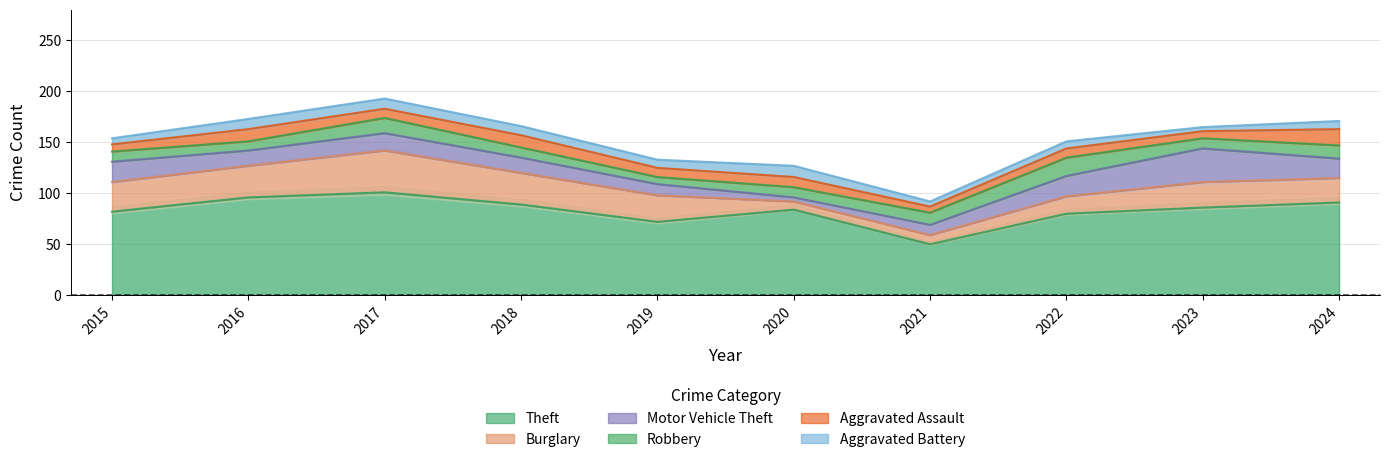

What is the sum of all Robbery values?

114